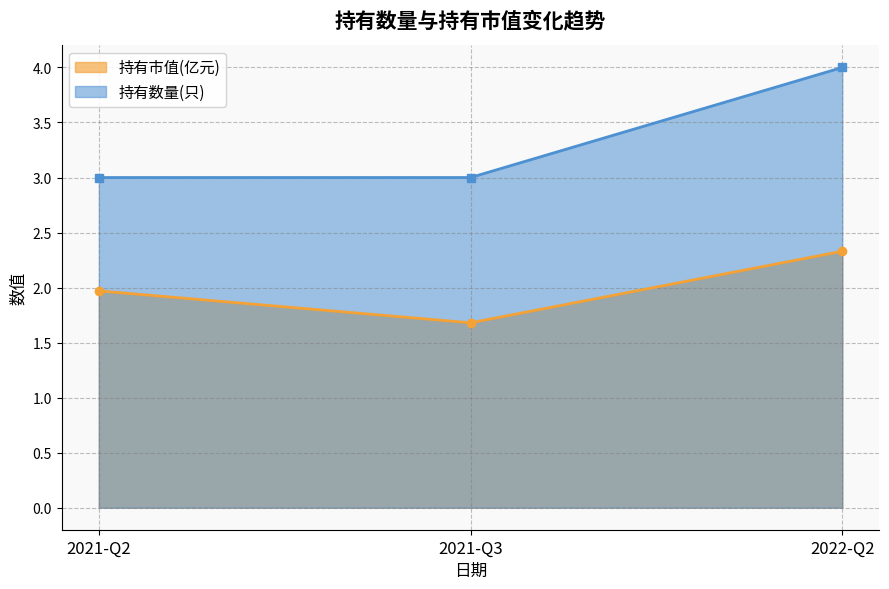

What is the highest value of the 持有数量(只) series?

4.0